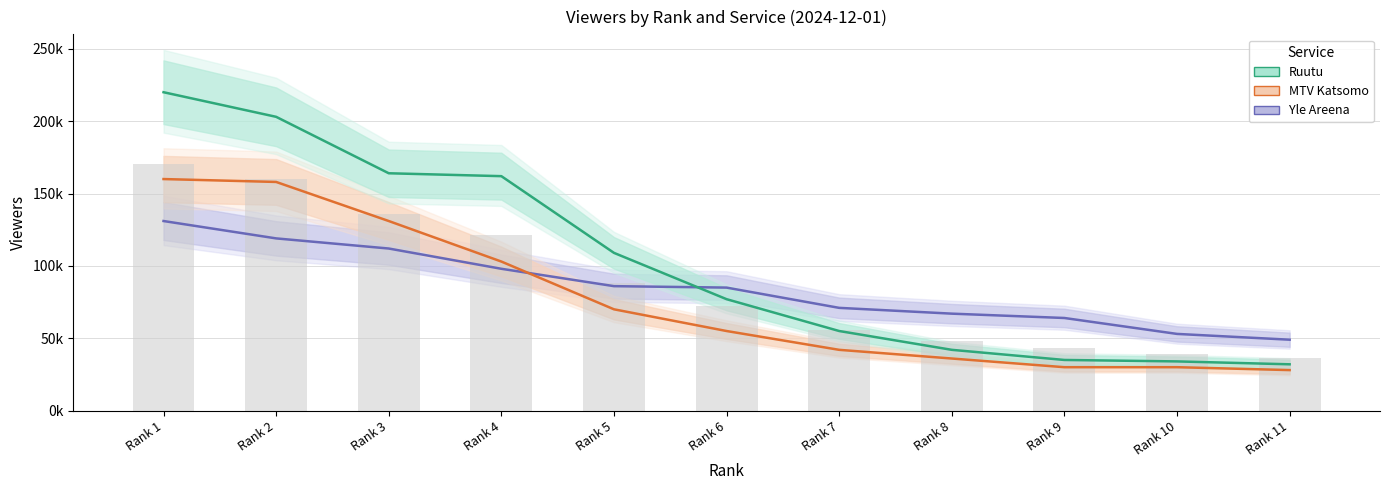

Rank the categories by Ruutu value from lowest to highest.

Rank 11, Rank 10, Rank 9, Rank 8, Rank 7, Rank 6, Rank 5, Rank 4, Rank 3, Rank 2, Rank 1